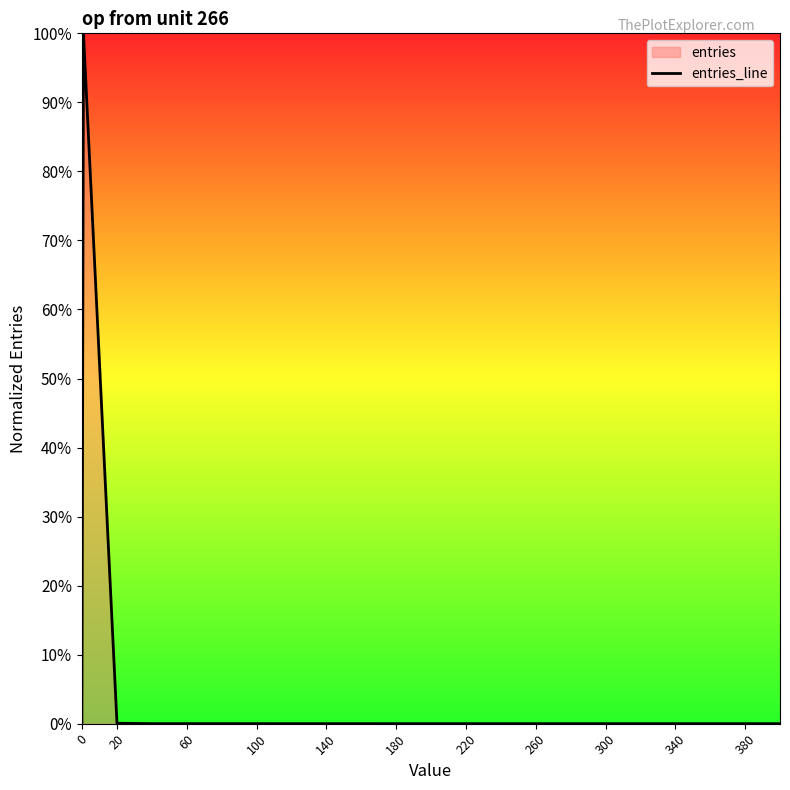

The chart shows a value of -0.5 at 0. True or false?

False